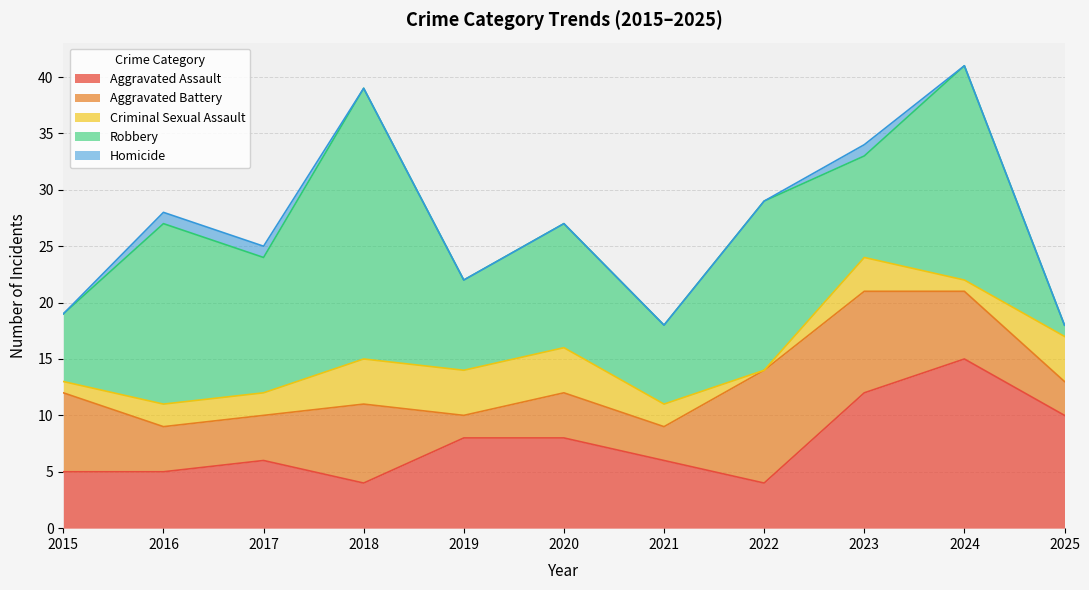

True or false: Homicide and Criminal Sexual Assault intersect in this chart.

False